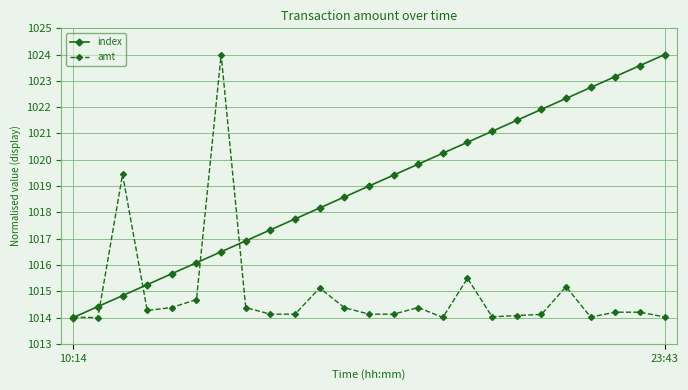

What is the greatest value displayed?

1024.0